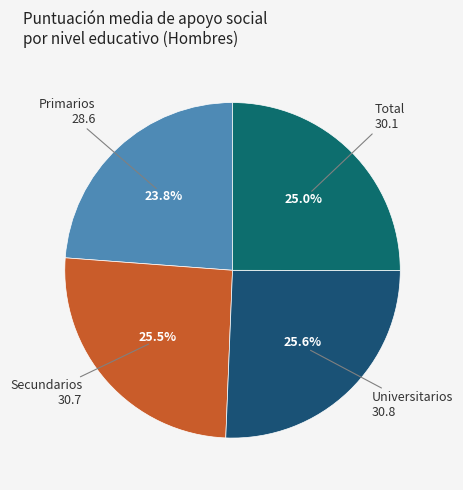

How many slices are in this pie chart?

4